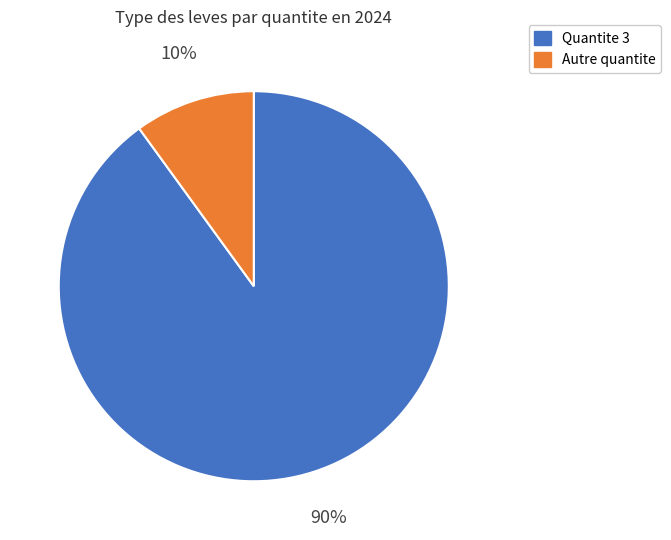

How many slices are in this pie chart?

2